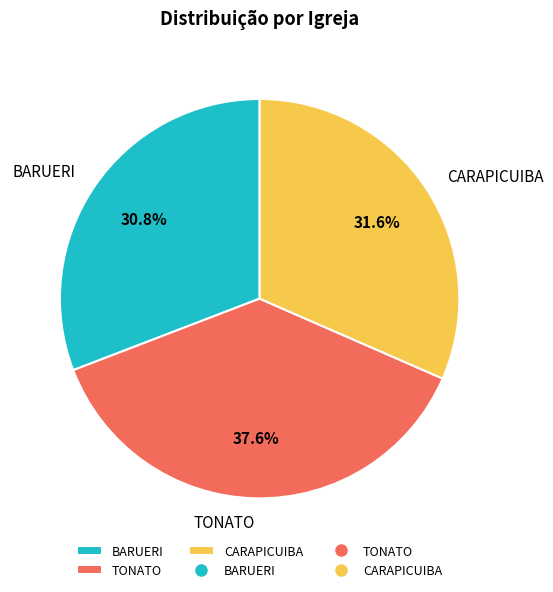

To the nearest percent, what is the difference between the TONATO and BARUERI slice percentages?

7%